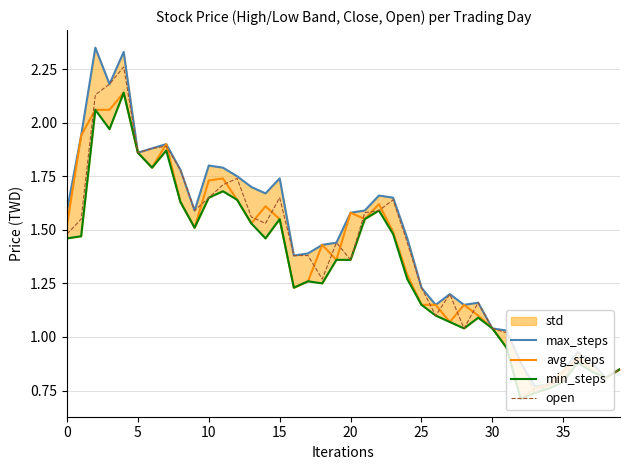

What is the minimum value shown in the chart?

0.7